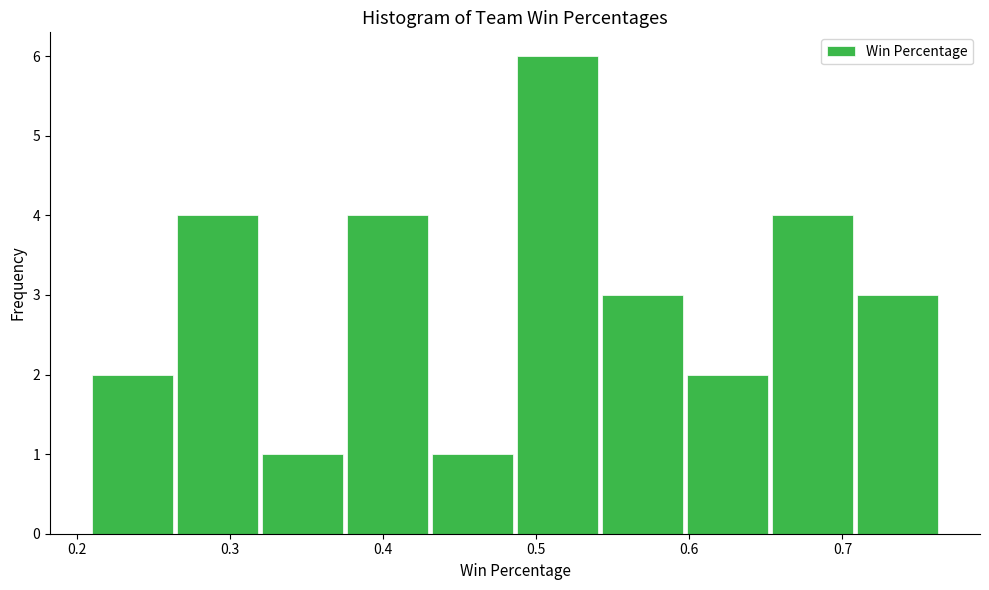

Which range on the x-axis has the tallest bar?

0.49 to 0.54